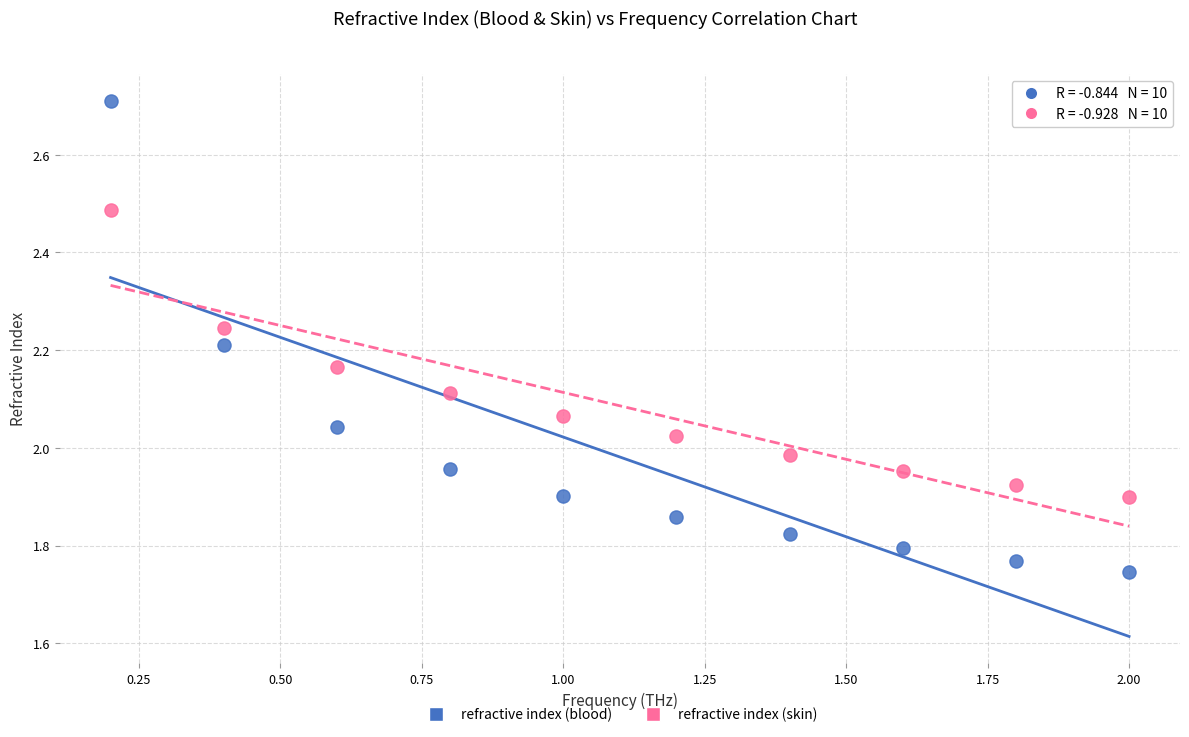

Which series reaches the maximum Y coordinate?

refractive index (blood)